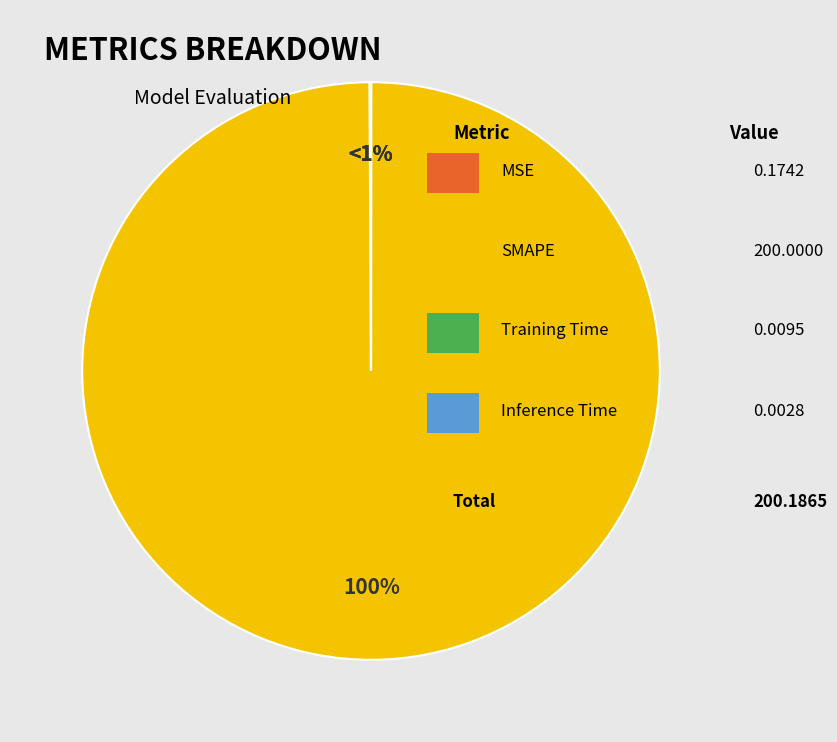

To the nearest percent, what is the average slice percentage?

25%